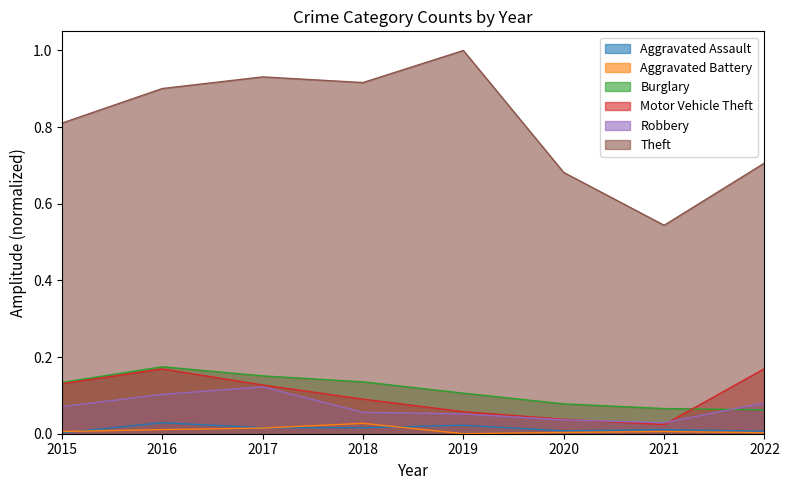

Is the value of Aggravated Battery at 2017 greater than the value of Burglary at 2018?

No